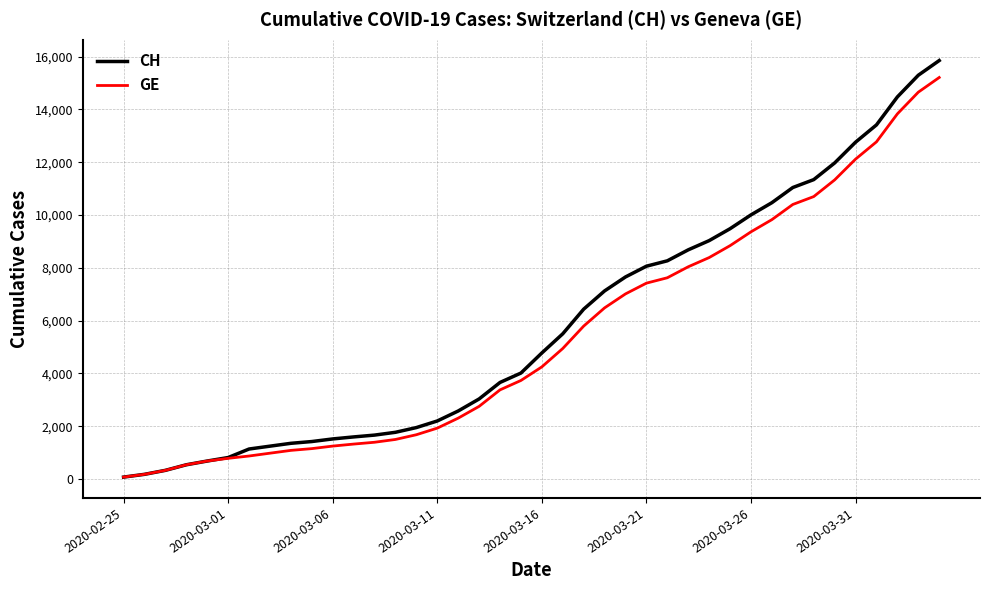

What is the maximum value shown in the chart?

15850